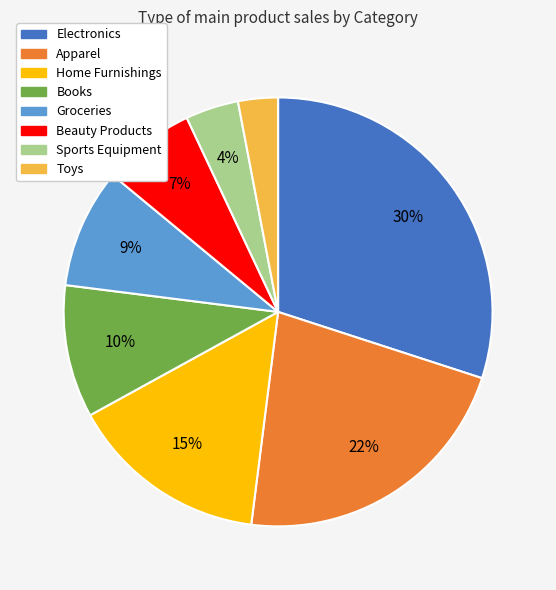

Is there any slice that represents more than half of the pie?

No